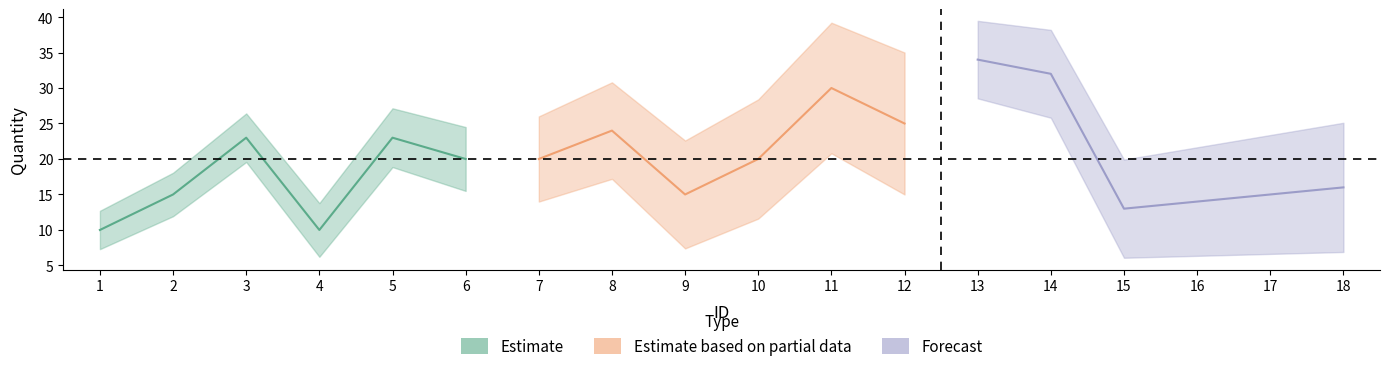

What is the value of the 18th point from the left?

16